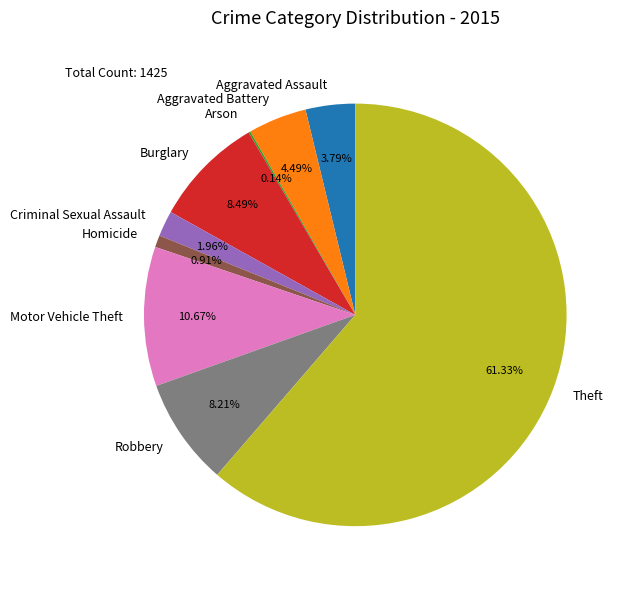

True or false: Aggravated Battery accounts for 4% of the total.

True